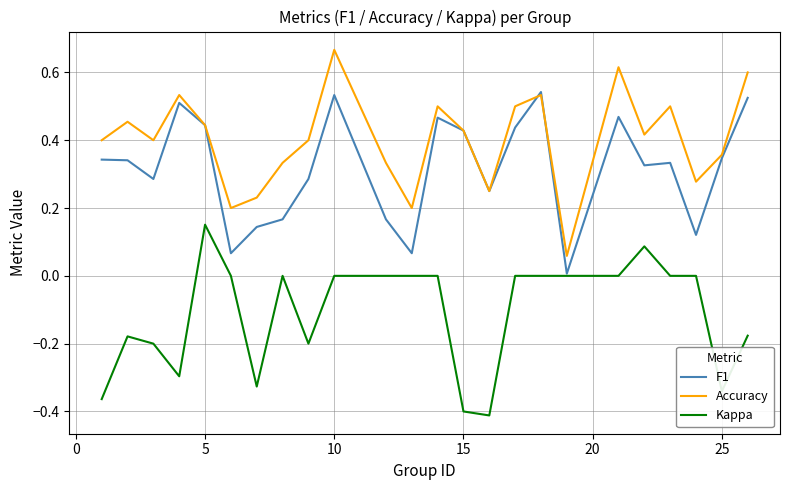

Rank the series by their average value, from lowest to highest.

Kappa, F1, Accuracy